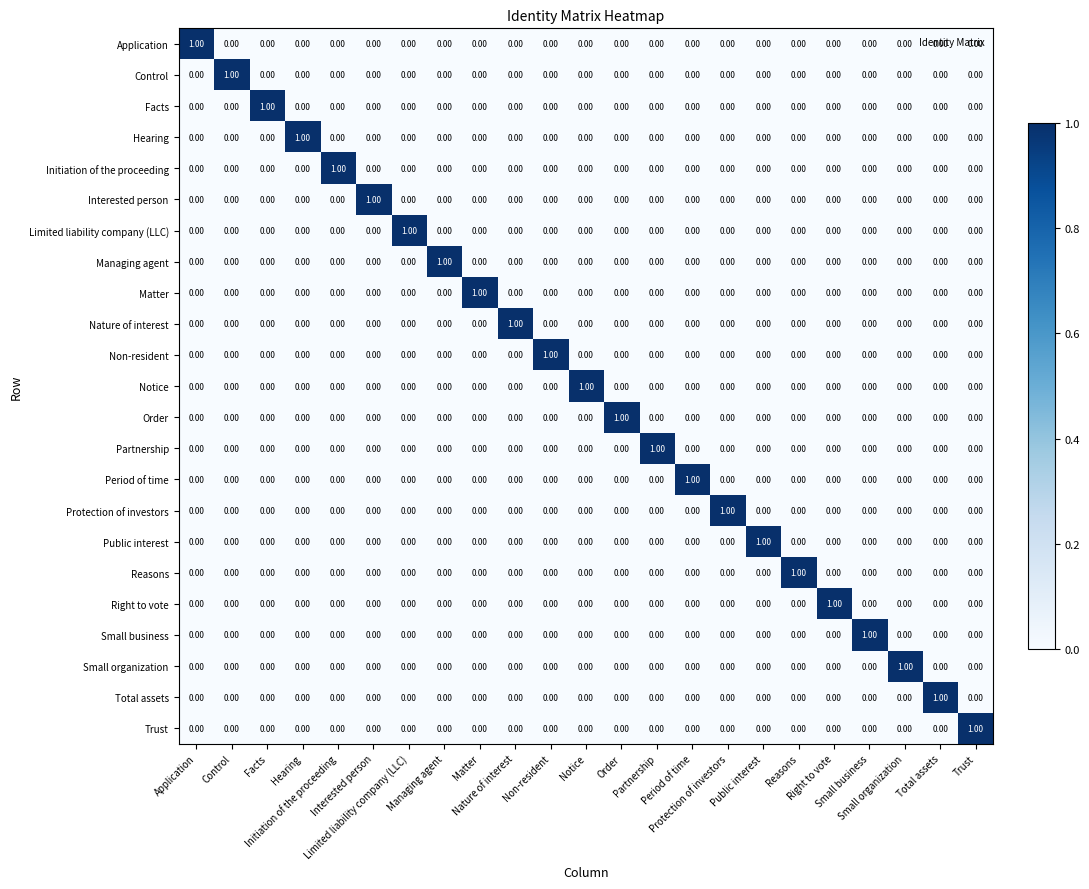

Reading left to right, extract all data points from this chart.

Application: Application=1	Control=0	Facts=0	Hearing=0	Initiation of the proceeding=0	Interested person=0	Limited liability company (LLC)=0	Managing agent=0	Matter=0	Nature of interest=0	Non-resident=0	Notice=0	Order=0	Partnership=0	Period of time=0	Protection of investors=0	Public interest=0	Reasons=0	Right to vote=0	Small business=0	Small organization=0	Total assets=0	Trust=0
Control: Application=0	Control=1	Facts=0	Hearing=0	Initiation of the proceeding=0	Interested person=0	Limited liability company (LLC)=0	Managing agent=0	Matter=0	Nature of interest=0	Non-resident=0	Notice=0	Order=0	Partnership=0	Period of time=0	Protection of investors=0	Public interest=0	Reasons=0	Right to vote=0	Small business=0	Small organization=0	Total assets=0	Trust=0
Facts: Application=0	Control=0	Facts=1	Hearing=0	Initiation of the proceeding=0	Interested person=0	Limited liability company (LLC)=0	Managing agent=0	Matter=0	Nature of interest=0	Non-resident=0	Notice=0	Order=0	Partnership=0	Period of time=0	Protection of investors=0	Public interest=0	Reasons=0	Right to vote=0	Small business=0	Small organization=0	Total assets=0	Trust=0
Hearing: Application=0	Control=0	Facts=0	Hearing=1	Initiation of the proceeding=0	Interested person=0	Limited liability company (LLC)=0	Managing agent=0	Matter=0	Nature of interest=0	Non-resident=0	Notice=0	Order=0	Partnership=0	Period of time=0	Protection of investors=0	Public interest=0	Reasons=0	Right to vote=0	Small business=0	Small organization=0	Total assets=0	Trust=0
Initiation of the proceeding: Application=0	Control=0	Facts=0	Hearing=0	Initiation of the proceeding=1	Interested person=0	Limited liability company (LLC)=0	Managing agent=0	Matter=0	Nature of interest=0	Non-resident=0	Notice=0	Order=0	Partnership=0	Period of time=0	Protection of investors=0	Public interest=0	Reasons=0	Right to vote=0	Small business=0	Small organization=0	Total assets=0	Trust=0
Interested person: Application=0	Control=0	Facts=0	Hearing=0	Initiation of the proceeding=0	Interested person=1	Limited liability company (LLC)=0	Managing agent=0	Matter=0	Nature of interest=0	Non-resident=0	Notice=0	Order=0	Partnership=0	Period of time=0	Protection of investors=0	Public interest=0	Reasons=0	Right to vote=0	Small business=0	Small organization=0	Total assets=0	Trust=0
Limited liability company (LLC): Application=0	Control=0	Facts=0	Hearing=0	Initiation of the proceeding=0	Interested person=0	Limited liability company (LLC)=1	Managing agent=0	Matter=0	Nature of interest=0	Non-resident=0	Notice=0	Order=0	Partnership=0	Period of time=0	Protection of investors=0	Public interest=0	Reasons=0	Right to vote=0	Small business=0	Small organization=0	Total assets=0	Trust=0
Managing agent: Application=0	Control=0	Facts=0	Hearing=0	Initiation of the proceeding=0	Interested person=0	Limited liability company (LLC)=0	Managing agent=1	Matter=0	Nature of interest=0	Non-resident=0	Notice=0	Order=0	Partnership=0	Period of time=0	Protection of investors=0	Public interest=0	Reasons=0	Right to vote=0	Small business=0	Small organization=0	Total assets=0	Trust=0
Matter: Application=0	Control=0	Facts=0	Hearing=0	Initiation of the proceeding=0	Interested person=0	Limited liability company (LLC)=0	Managing agent=0	Matter=1	Nature of interest=0	Non-resident=0	Notice=0	Order=0	Partnership=0	Period of time=0	Protection of investors=0	Public interest=0	Reasons=0	Right to vote=0	Small business=0	Small organization=0	Total assets=0	Trust=0
Nature of interest: Application=0	Control=0	Facts=0	Hearing=0	Initiation of the proceeding=0	Interested person=0	Limited liability company (LLC)=0	Managing agent=0	Matter=0	Nature of interest=1	Non-resident=0	Notice=0	Order=0	Partnership=0	Period of time=0	Protection of investors=0	Public interest=0	Reasons=0	Right to vote=0	Small business=0	Small organization=0	Total assets=0	Trust=0
Non-resident: Application=0	Control=0	Facts=0	Hearing=0	Initiation of the proceeding=0	Interested person=0	Limited liability company (LLC)=0	Managing agent=0	Matter=0	Nature of interest=0	Non-resident=1	Notice=0	Order=0	Partnership=0	Period of time=0	Protection of investors=0	Public interest=0	Reasons=0	Right to vote=0	Small business=0	Small organization=0	Total assets=0	Trust=0
Notice: Application=0	Control=0	Facts=0	Hearing=0	Initiation of the proceeding=0	Interested person=0	Limited liability company (LLC)=0	Managing agent=0	Matter=0	Nature of interest=0	Non-resident=0	Notice=1	Order=0	Partnership=0	Period of time=0	Protection of investors=0	Public interest=0	Reasons=0	Right to vote=0	Small business=0	Small organization=0	Total assets=0	Trust=0
Order: Application=0	Control=0	Facts=0	Hearing=0	Initiation of the proceeding=0	Interested person=0	Limited liability company (LLC)=0	Managing agent=0	Matter=0	Nature of interest=0	Non-resident=0	Notice=0	Order=1	Partnership=0	Period of time=0	Protection of investors=0	Public interest=0	Reasons=0	Right to vote=0	Small business=0	Small organization=0	Total assets=0	Trust=0
Partnership: Application=0	Control=0	Facts=0	Hearing=0	Initiation of the proceeding=0	Interested person=0	Limited liability company (LLC)=0	Managing agent=0	Matter=0	Nature of interest=0	Non-resident=0	Notice=0	Order=0	Partnership=1	Period of time=0	Protection of investors=0	Public interest=0	Reasons=0	Right to vote=0	Small business=0	Small organization=0	Total assets=0	Trust=0
Period of time: Application=0	Control=0	Facts=0	Hearing=0	Initiation of the proceeding=0	Interested person=0	Limited liability company (LLC)=0	Managing agent=0	Matter=0	Nature of interest=0	Non-resident=0	Notice=0	Order=0	Partnership=0	Period of time=1	Protection of investors=0	Public interest=0	Reasons=0	Right to vote=0	Small business=0	Small organization=0	Total assets=0	Trust=0
Protection of investors: Application=0	Control=0	Facts=0	Hearing=0	Initiation of the proceeding=0	Interested person=0	Limited liability company (LLC)=0	Managing agent=0	Matter=0	Nature of interest=0	Non-resident=0	Notice=0	Order=0	Partnership=0	Period of time=0	Protection of investors=1	Public interest=0	Reasons=0	Right to vote=0	Small business=0	Small organization=0	Total assets=0	Trust=0
Public interest: Application=0	Control=0	Facts=0	Hearing=0	Initiation of the proceeding=0	Interested person=0	Limited liability company (LLC)=0	Managing agent=0	Matter=0	Nature of interest=0	Non-resident=0	Notice=0	Order=0	Partnership=0	Period of time=0	Protection of investors=0	Public interest=1	Reasons=0	Right to vote=0	Small business=0	Small organization=0	Total assets=0	Trust=0
Reasons: Application=0	Control=0	Facts=0	Hearing=0	Initiation of the proceeding=0	Interested person=0	Limited liability company (LLC)=0	Managing agent=0	Matter=0	Nature of interest=0	Non-resident=0	Notice=0	Order=0	Partnership=0	Period of time=0	Protection of investors=0	Public interest=0	Reasons=1	Right to vote=0	Small business=0	Small organization=0	Total assets=0	Trust=0
Right to vote: Application=0	Control=0	Facts=0	Hearing=0	Initiation of the proceeding=0	Interested person=0	Limited liability company (LLC)=0	Managing agent=0	Matter=0	Nature of interest=0	Non-resident=0	Notice=0	Order=0	Partnership=0	Period of time=0	Protection of investors=0	Public interest=0	Reasons=0	Right to vote=1	Small business=0	Small organization=0	Total assets=0	Trust=0
Small business: Application=0	Control=0	Facts=0	Hearing=0	Initiation of the proceeding=0	Interested person=0	Limited liability company (LLC)=0	Managing agent=0	Matter=0	Nature of interest=0	Non-resident=0	Notice=0	Order=0	Partnership=0	Period of time=0	Protection of investors=0	Public interest=0	Reasons=0	Right to vote=0	Small business=1	Small organization=0	Total assets=0	Trust=0
Small organization: Application=0	Control=0	Facts=0	Hearing=0	Initiation of the proceeding=0	Interested person=0	Limited liability company (LLC)=0	Managing agent=0	Matter=0	Nature of interest=0	Non-resident=0	Notice=0	Order=0	Partnership=0	Period of time=0	Protection of investors=0	Public interest=0	Reasons=0	Right to vote=0	Small business=0	Small organization=1	Total assets=0	Trust=0
Total assets: Application=0	Control=0	Facts=0	Hearing=0	Initiation of the proceeding=0	Interested person=0	Limited liability company (LLC)=0	Managing agent=0	Matter=0	Nature of interest=0	Non-resident=0	Notice=0	Order=0	Partnership=0	Period of time=0	Protection of investors=0	Public interest=0	Reasons=0	Right to vote=0	Small business=0	Small organization=0	Total assets=1	Trust=0
Trust: Application=0	Control=0	Facts=0	Hearing=0	Initiation of the proceeding=0	Interested person=0	Limited liability company (LLC)=0	Managing agent=0	Matter=0	Nature of interest=0	Non-resident=0	Notice=0	Order=0	Partnership=0	Period of time=0	Protection of investors=0	Public interest=0	Reasons=0	Right to vote=0	Small business=0	Small organization=0	Total assets=0	Trust=1